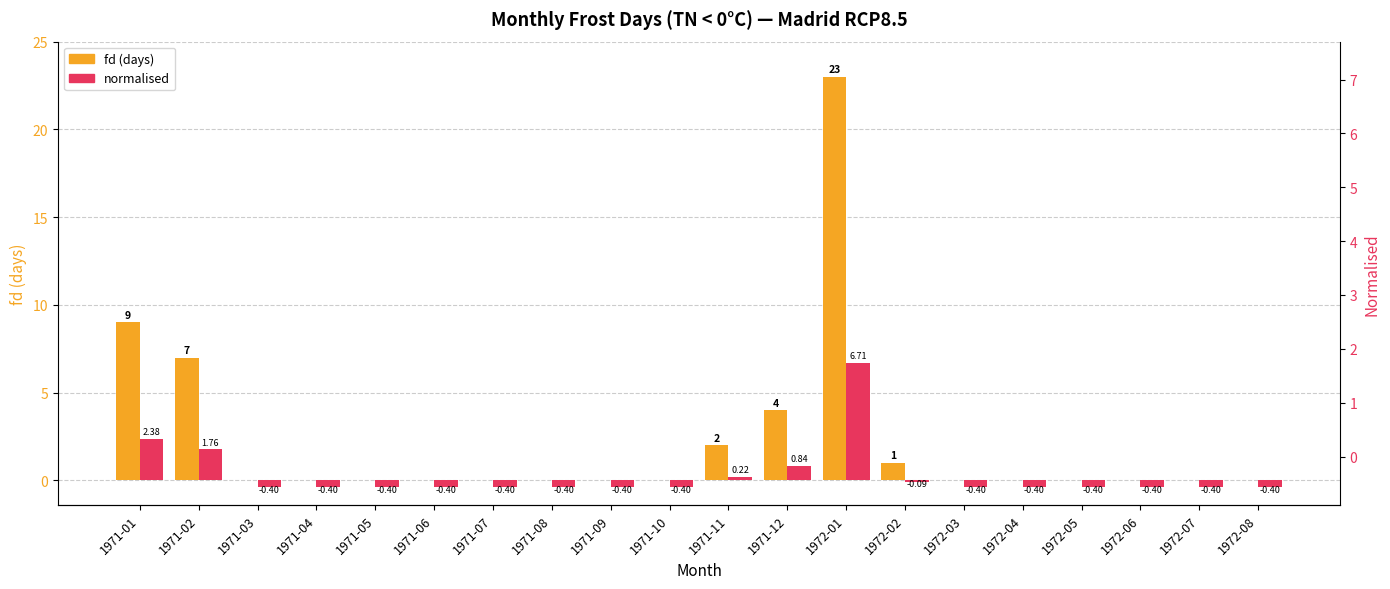

True or false: fd (days) has a value of 14.9 at 1971-01.

False